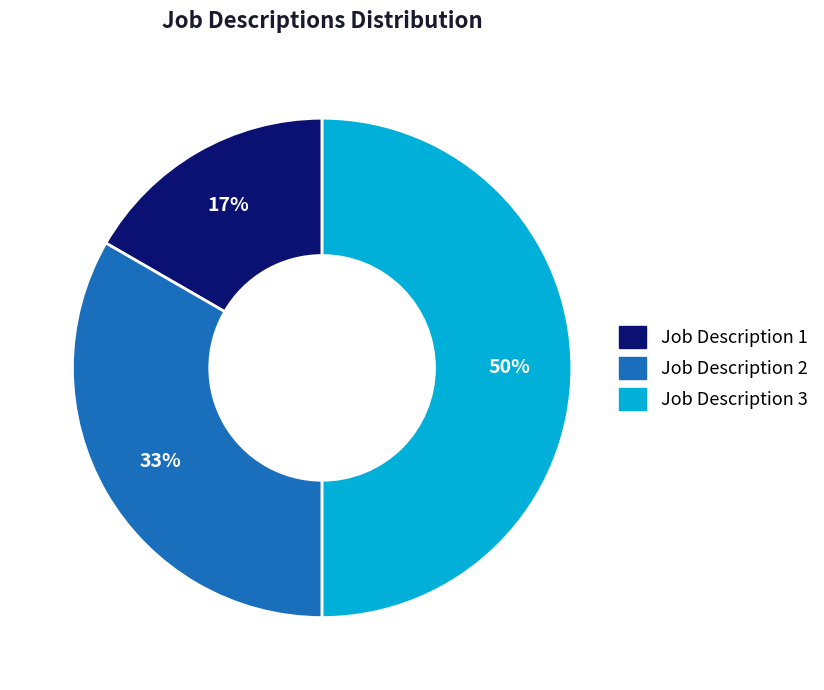

Is Job Description 2 the majority of the pie?

No